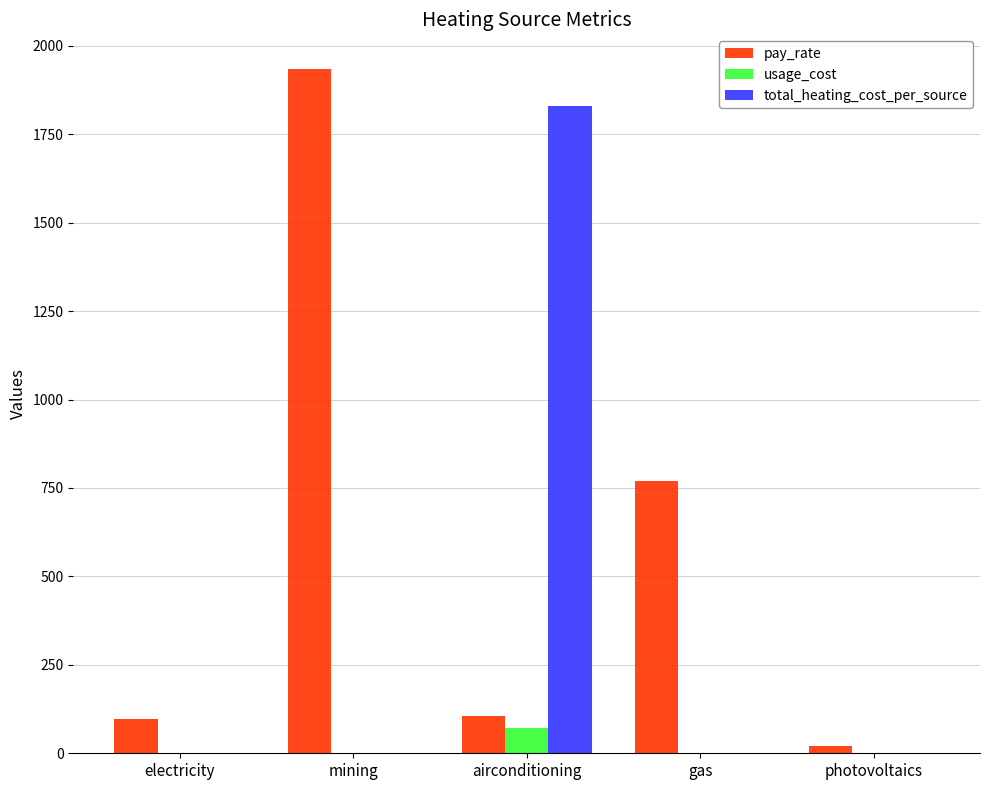

How many groups of bars are there?

5